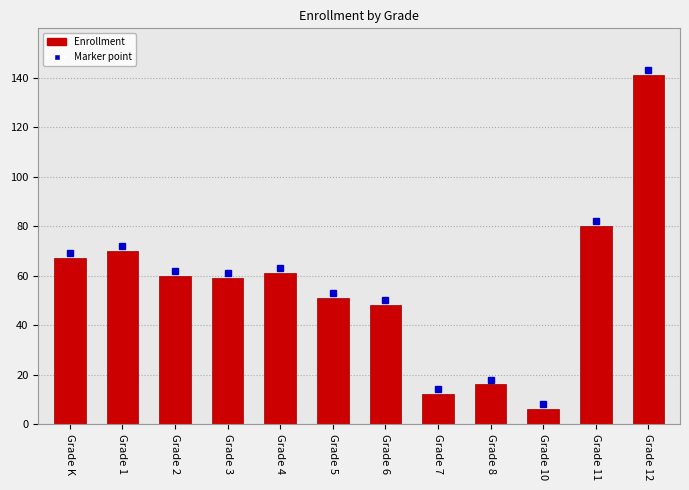

Reading right to left, transcribe all the data shown in this chart.

Grade 12=141	Grade 11=80	Grade 10=6	Grade 8=16	Grade 7=12	Grade 6=48	Grade 5=51	Grade 4=61	Grade 3=59	Grade 2=60	Grade 1=70	Grade K=67